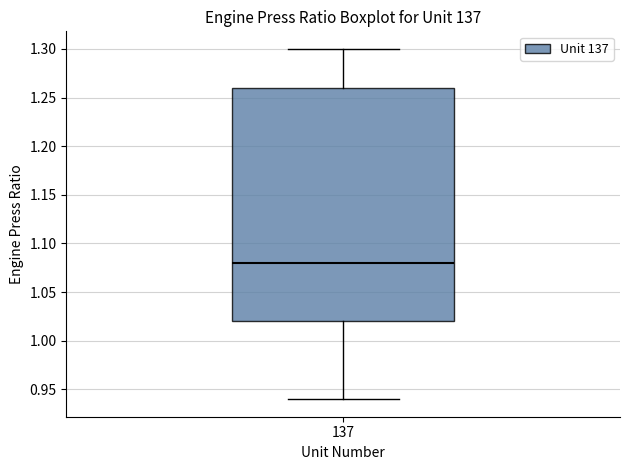

Read this box plot against the y-axis: the position of the median line, the range covered by the box, and the ends of both whiskers. The values are not printed on the chart, so give them approximately, as read against the axis.

median 1.08, box 1.02 to 1.26, whiskers 0.94 to 1.30